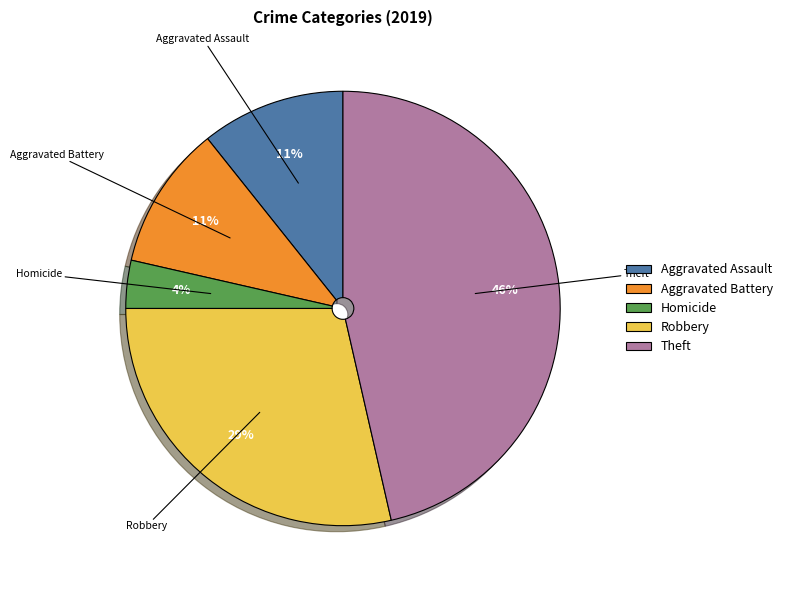

How many slices are in this pie chart?

5